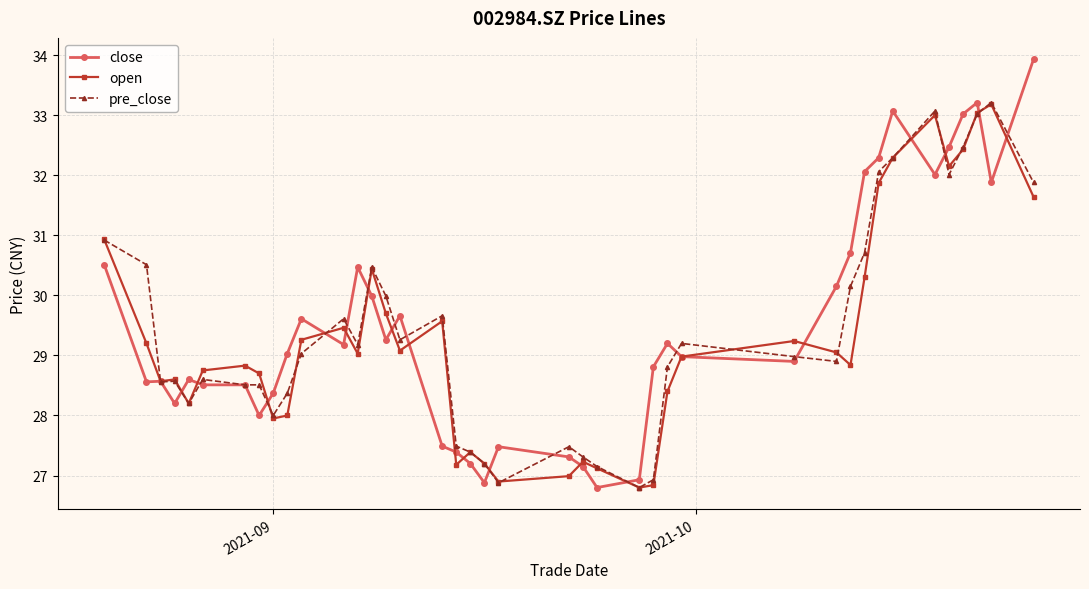

What is the smallest value displayed?

26.8